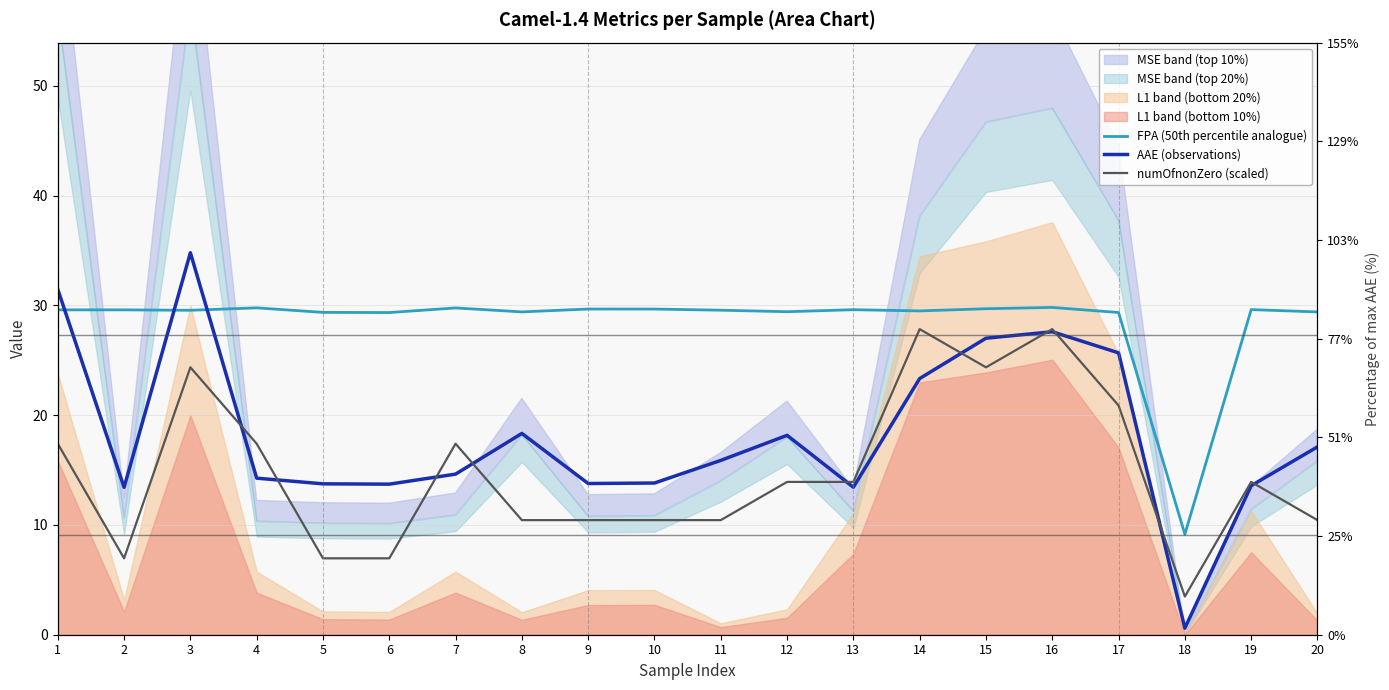

Rank the series by their maximum value, from lowest to highest.

numOfnonZero (scaled), FPA (50th percentile analogue), AAE (observations)